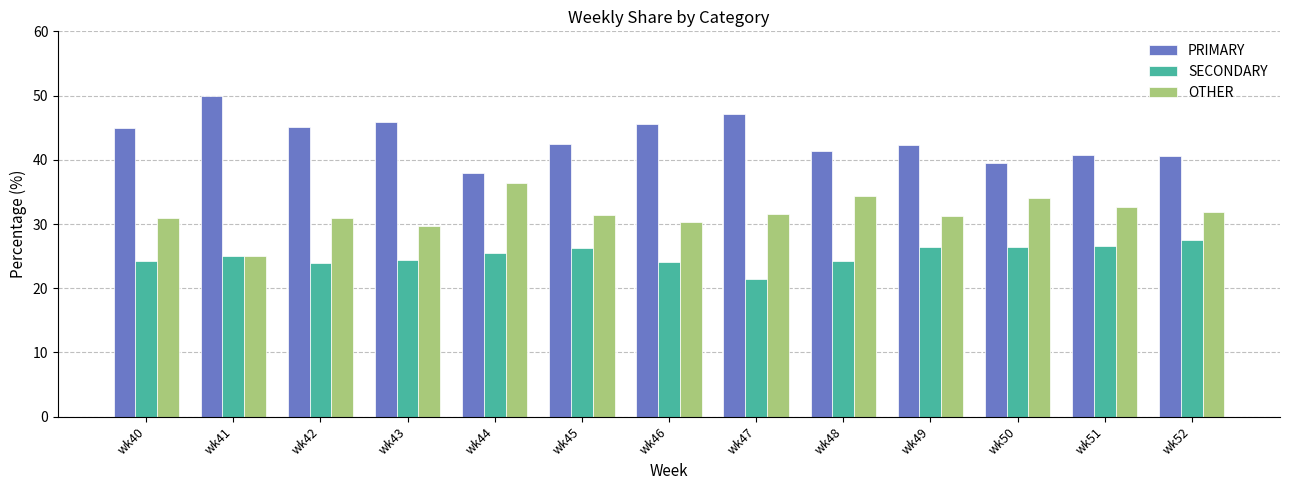

List the series in order of their peak value, lowest first.

SECONDARY, OTHER, PRIMARY